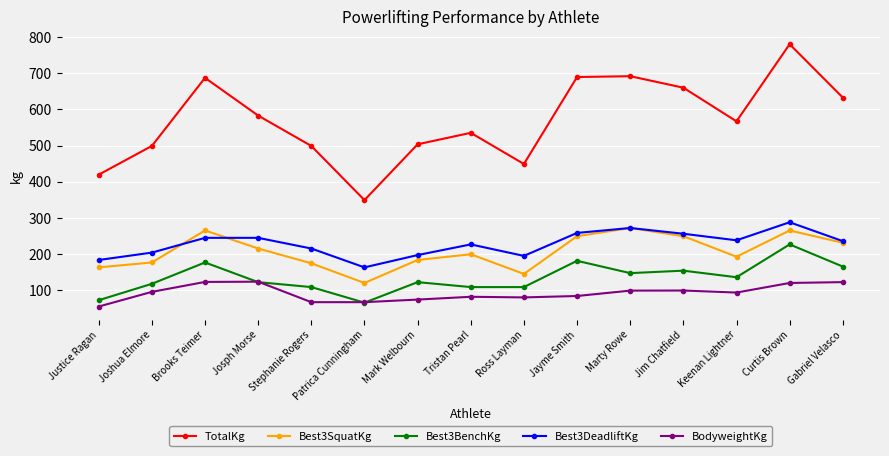

The TotalKg series shows 349.3 at Patrica Cunningham. True or false?

True